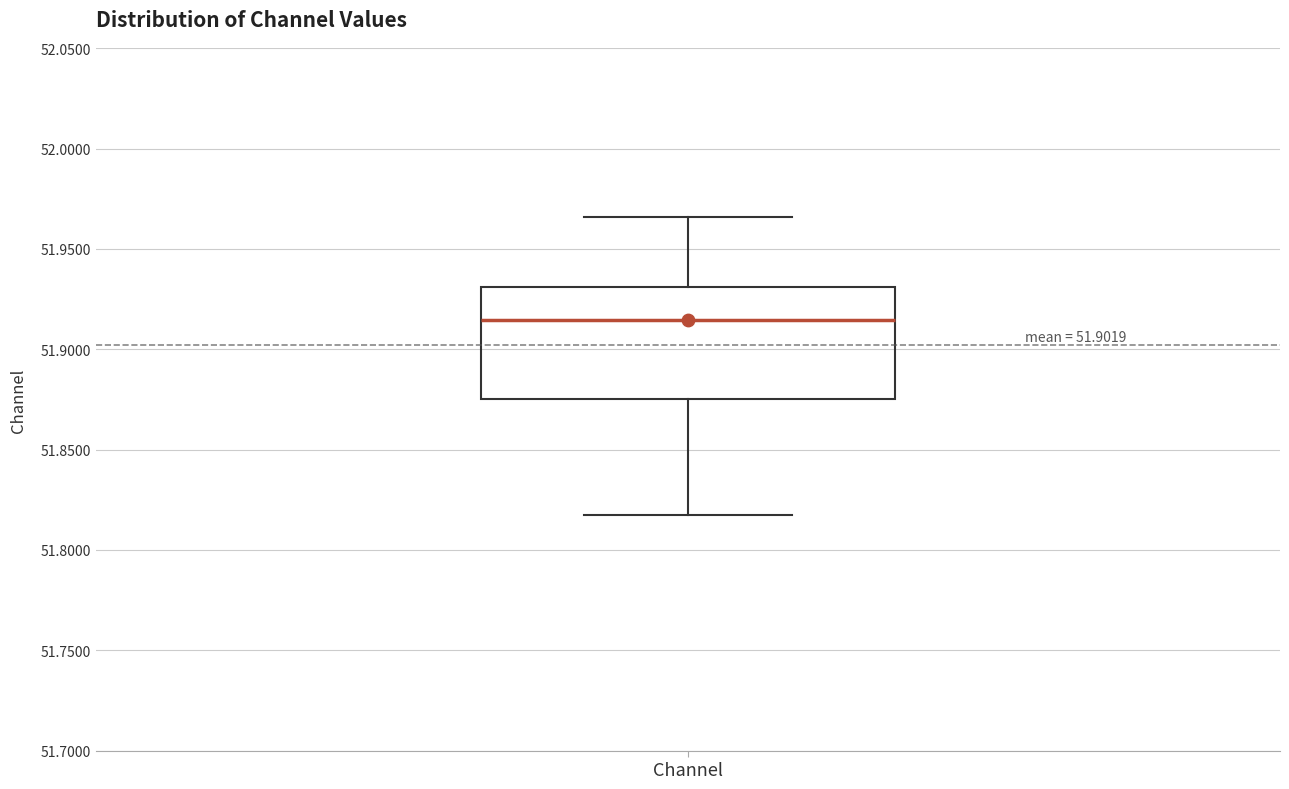

Read this box plot against the y-axis: the position of the median line, the range covered by the box, and the ends of both whiskers. The values are not printed on the chart, so give them approximately, as read against the axis.

median 51.915, box 51.875 to 51.930, whiskers 51.815 to 51.965